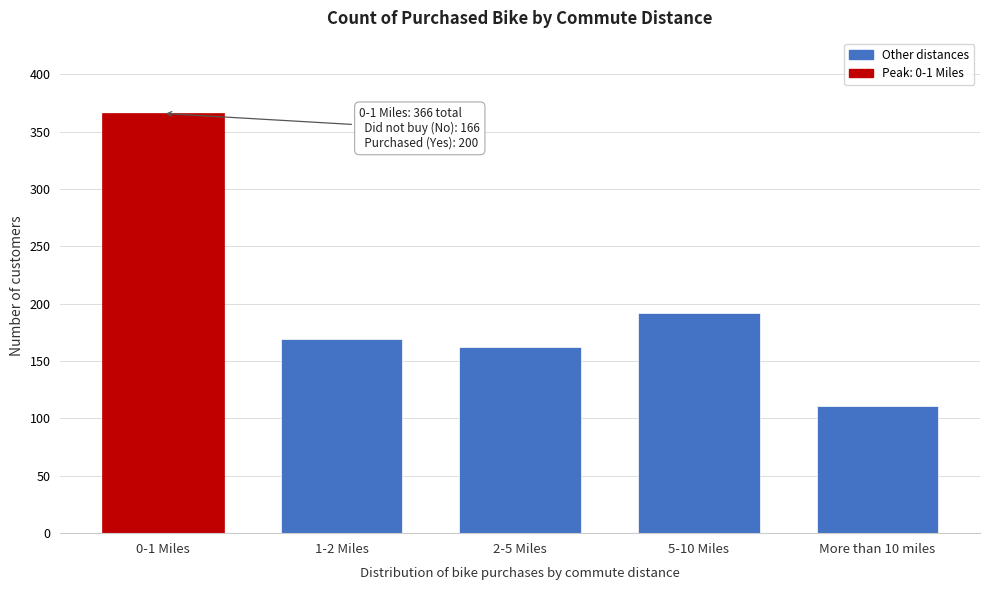

Reading left to right, what are all the values shown in this chart?

366	169	162	192	111